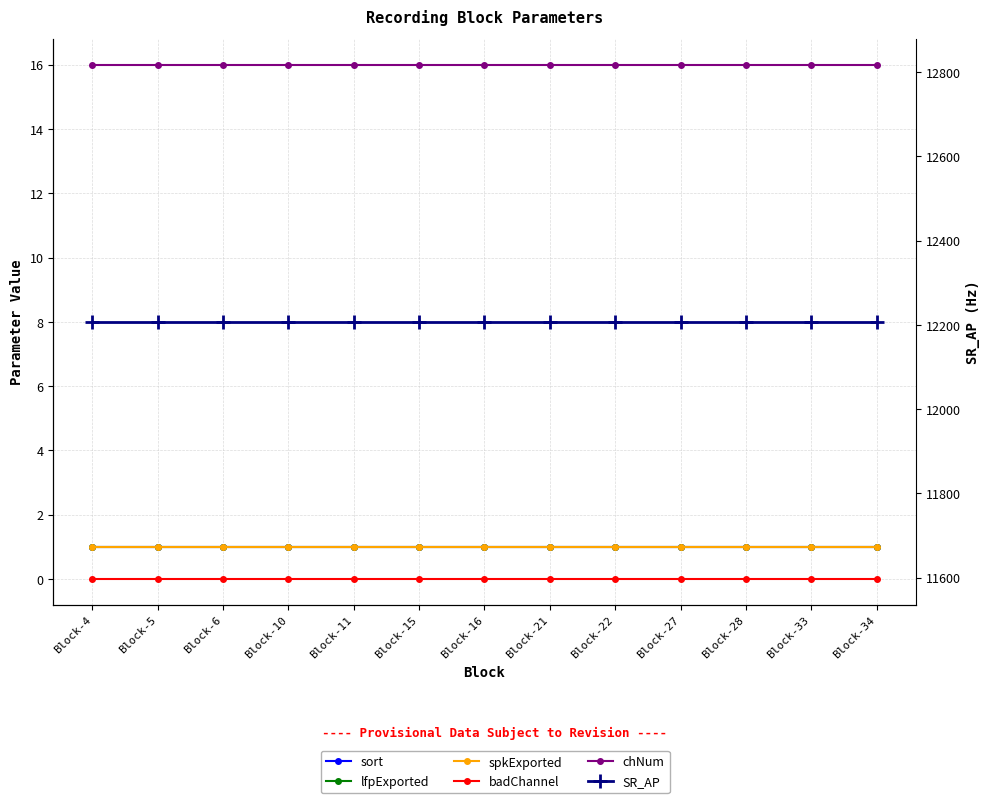

The value of spkExported at Block-15 is 1.0. True or false?

True